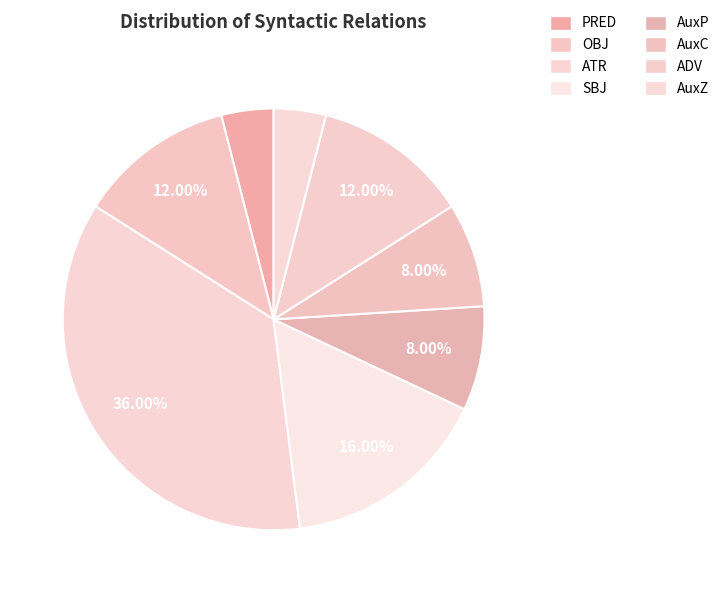

Which slice is the smallest?

PRED